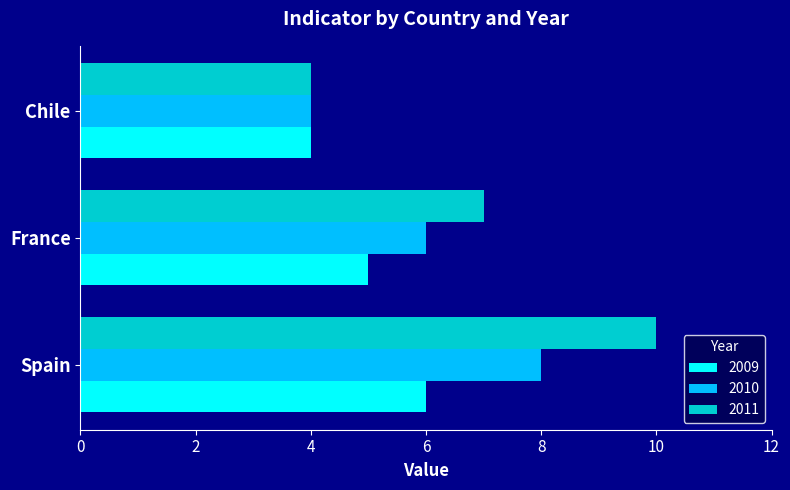

At which label does 2011 reach its minimum?

Chile